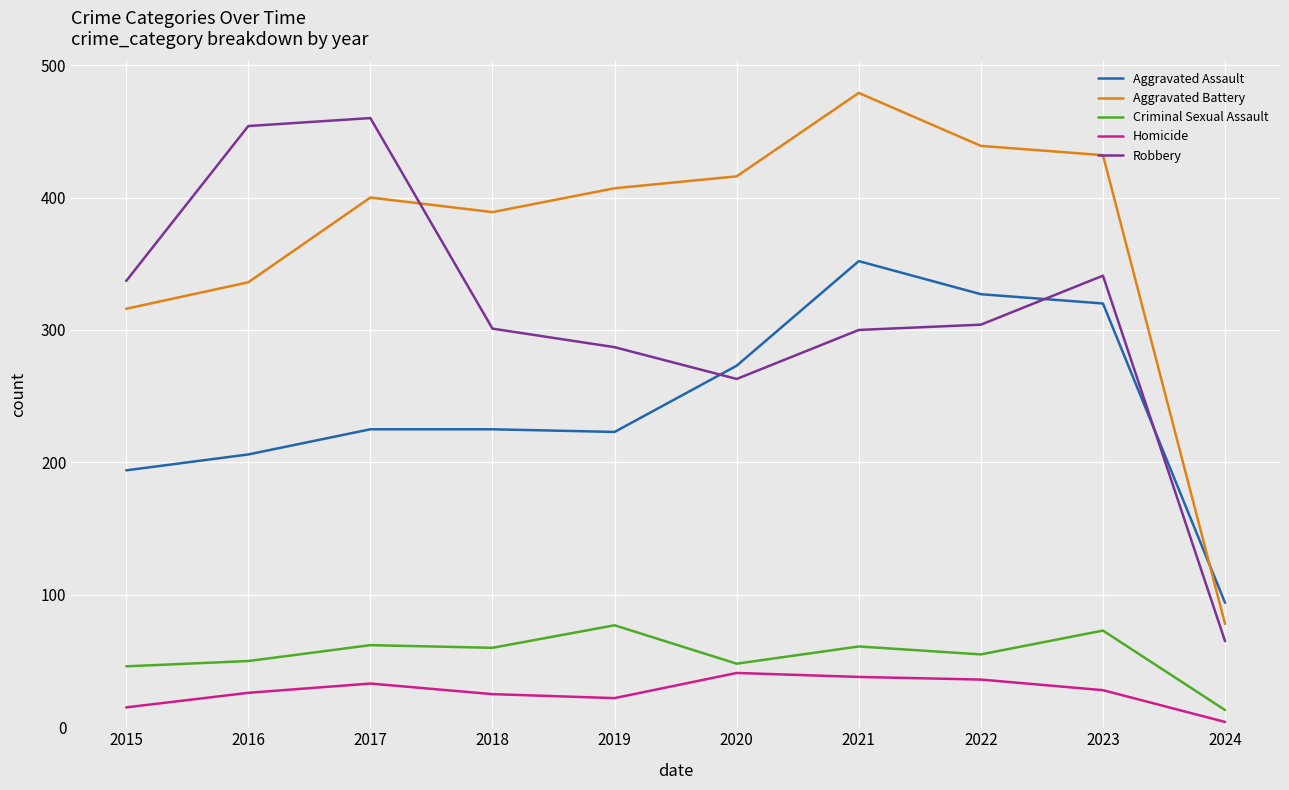

The value of Criminal Sexual Assault at 2018 is 60. True or false?

True